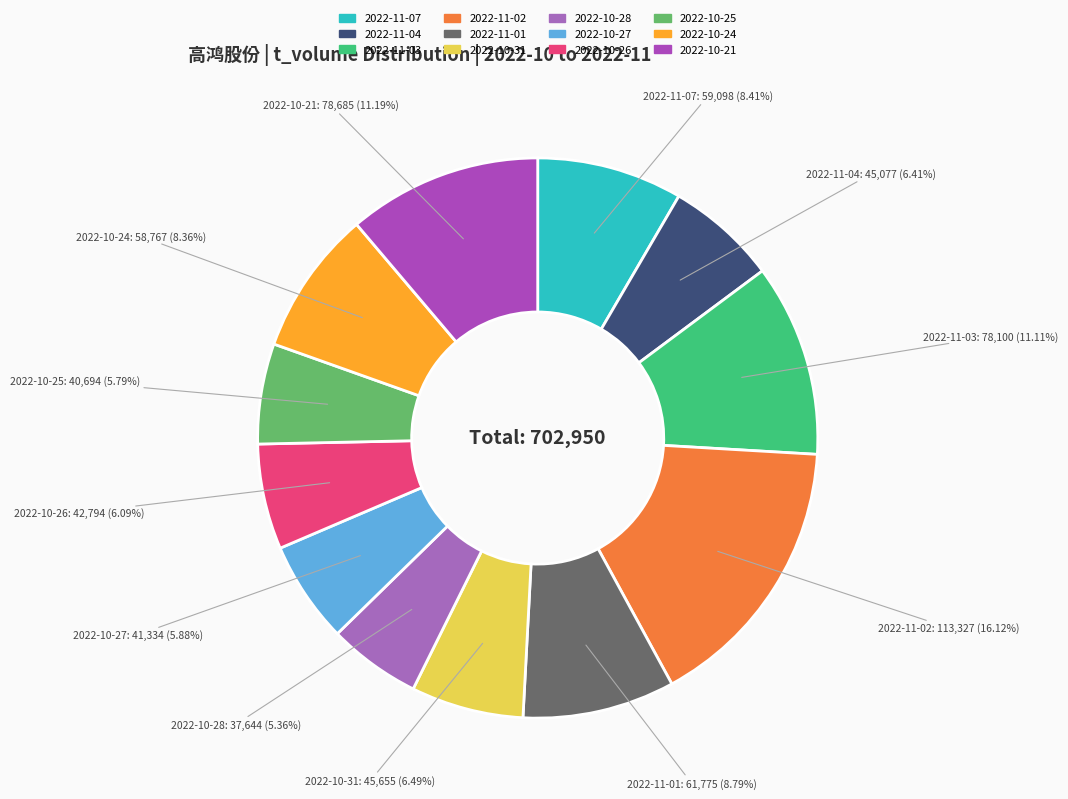

What percentage do 2022-11-01 and 2022-10-24 together represent?

17.1%